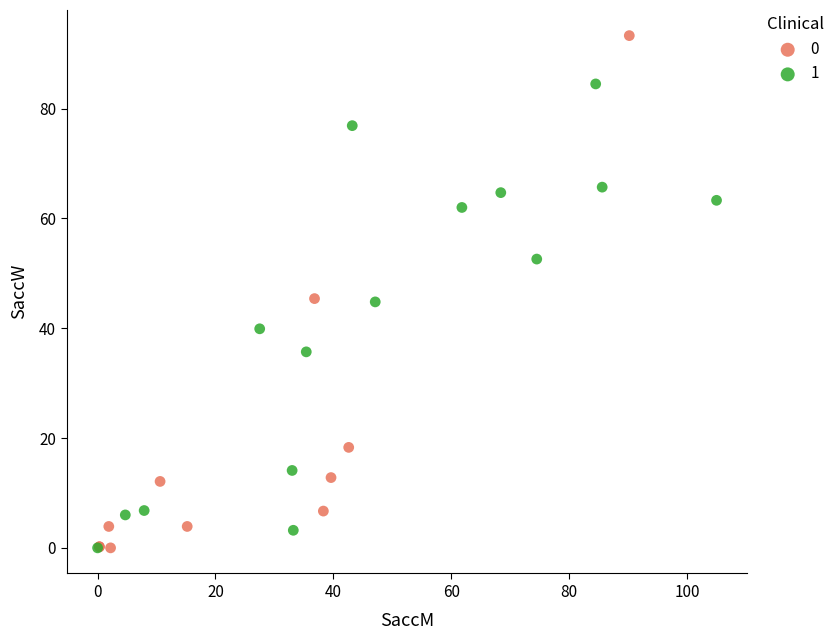

What are all the series names shown in the legend?

0, 1